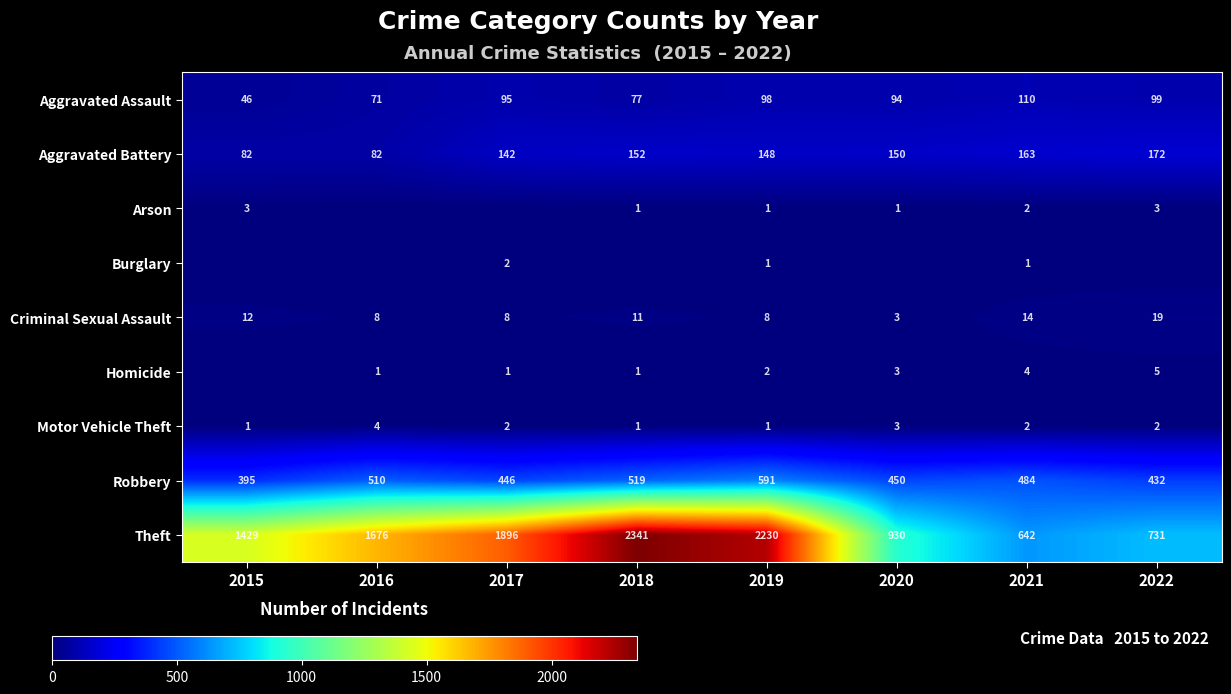

List the labels in order of Aggravated Assault value, largest first.

2021, 2022, 2019, 2017, 2020, 2018, 2016, 2015